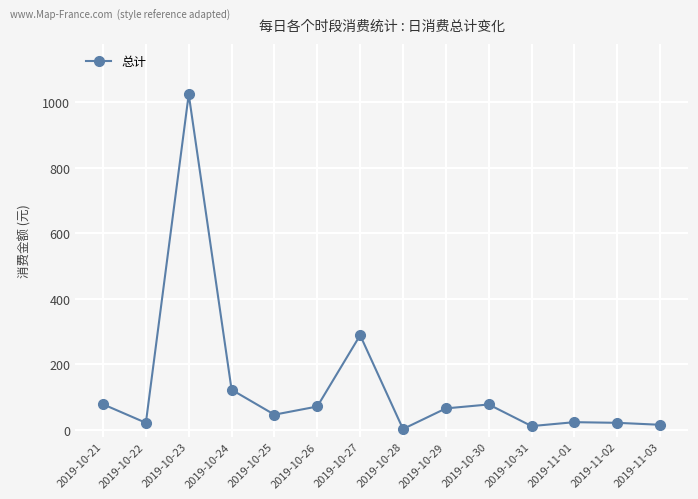

How many interior local peaks (higher than both neighbors) does the data have?

4